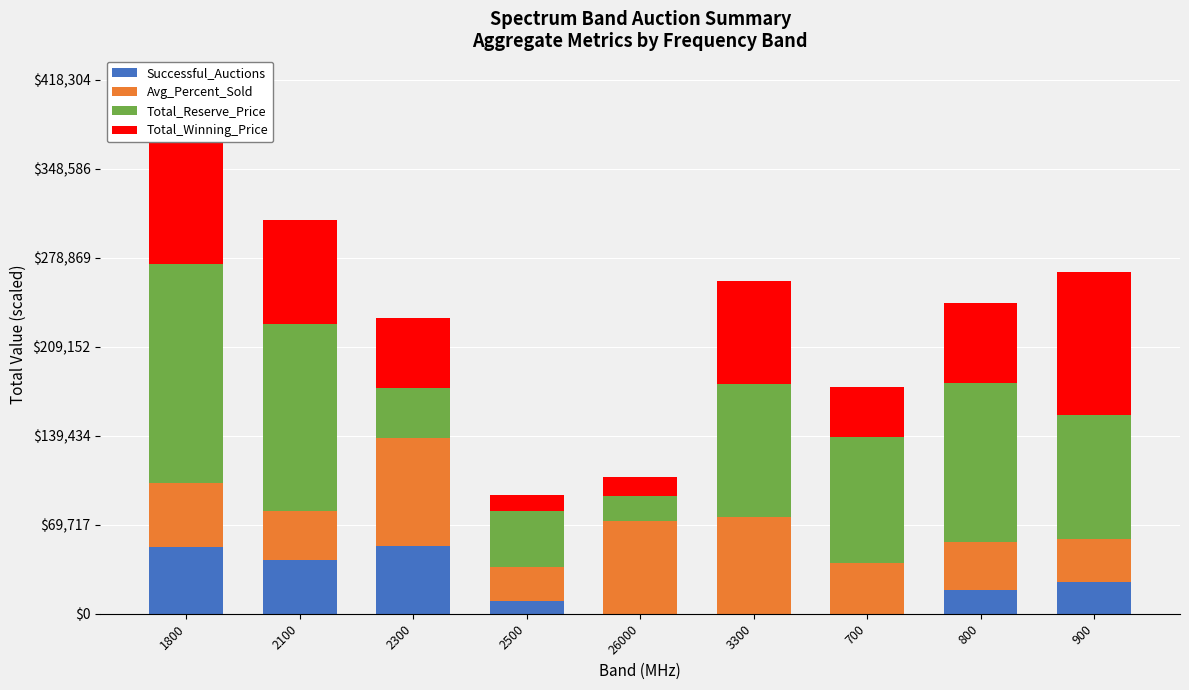

At which category is the sum across all series the highest?

1800